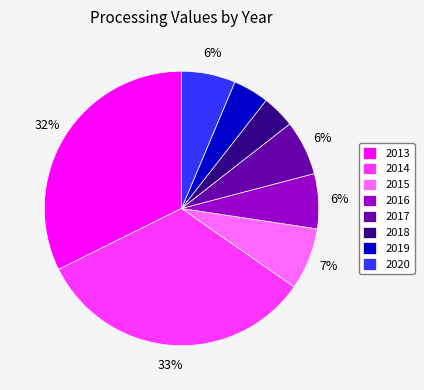

Does 2016 represent more than half of the total?

No